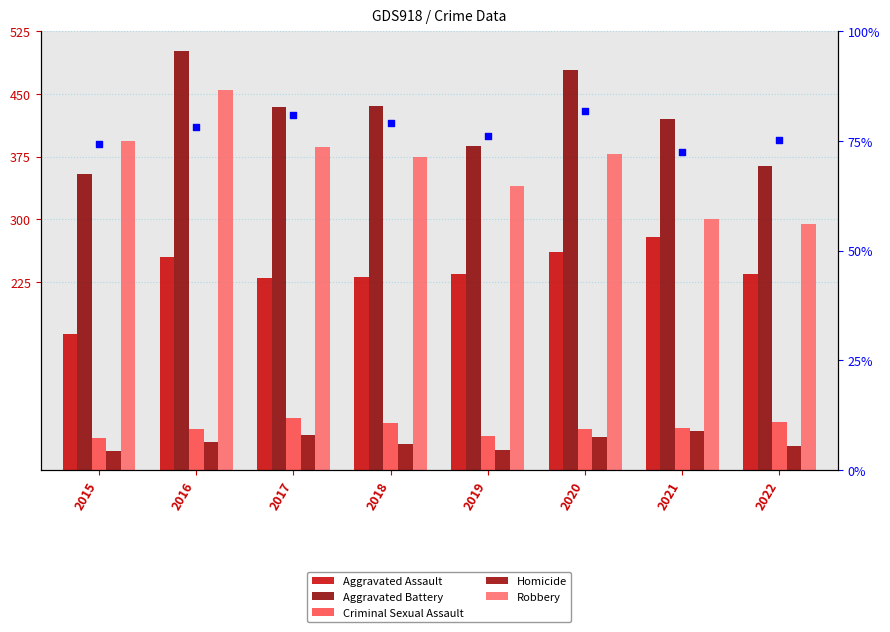

Is the value of Robbery at 2015 greater than the value of Aggravated Assault at 2021?

Yes